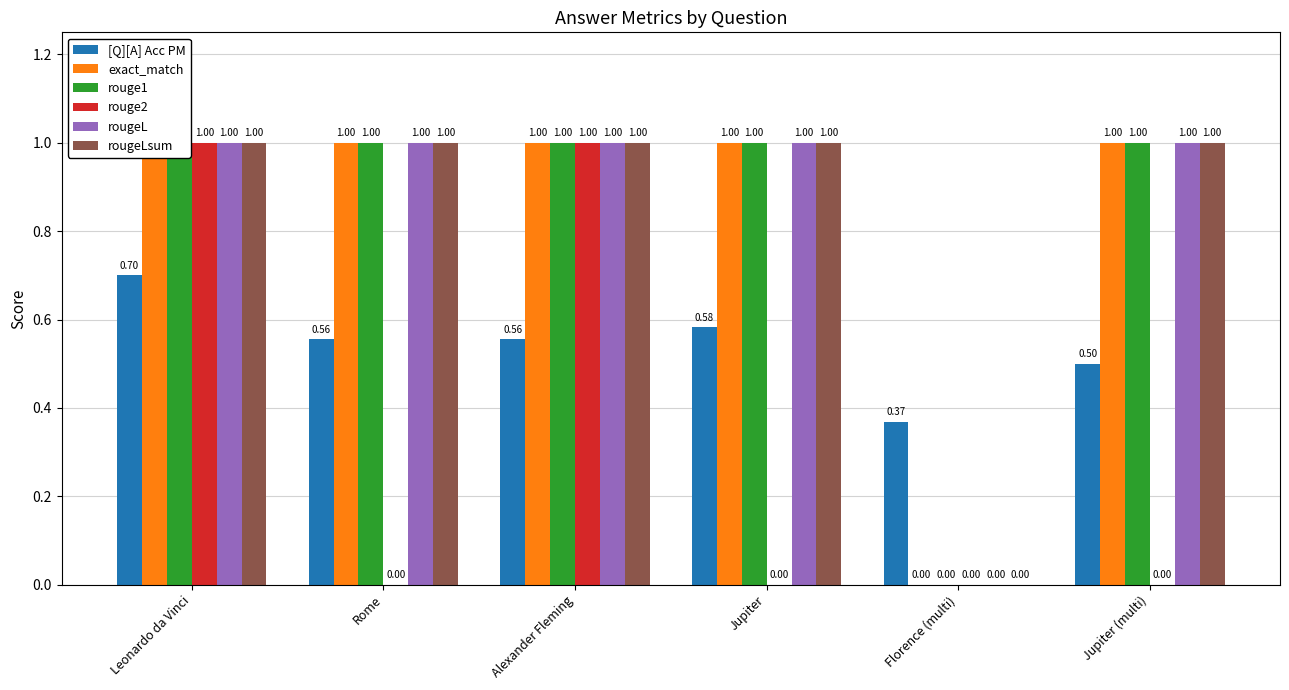

What is the greatest value displayed?

1.0